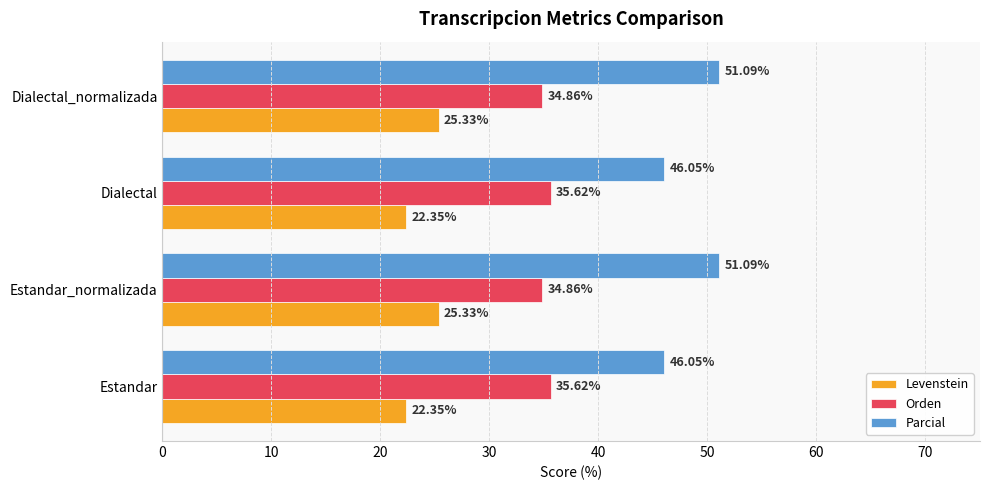

What is the spread (max minus min) of values at Dialectal_normalizada?

25.8